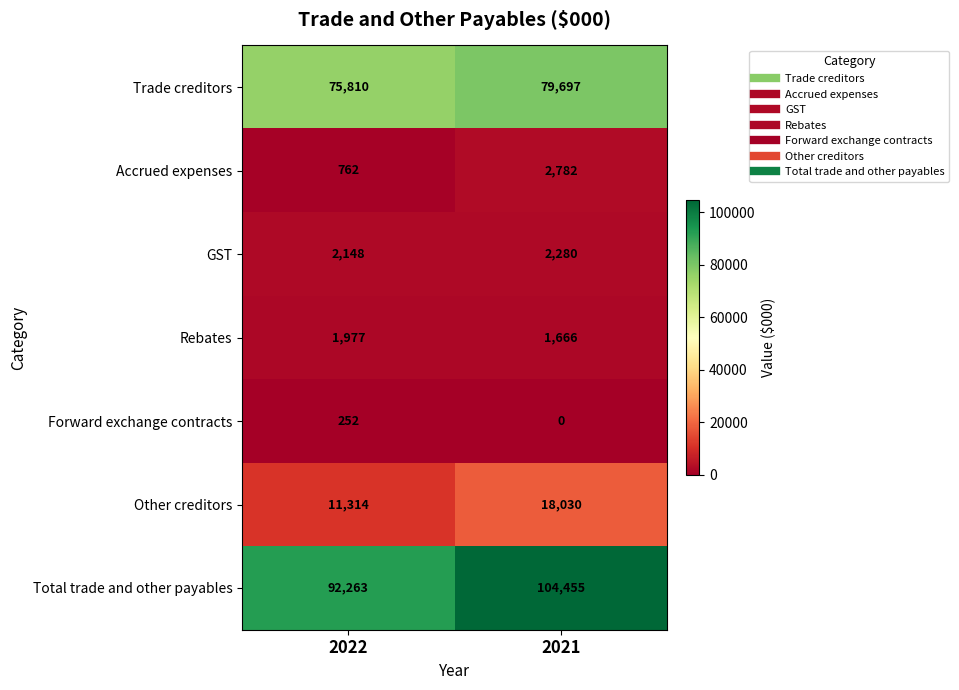

What is the sum of all Forward exchange contracts values?

252